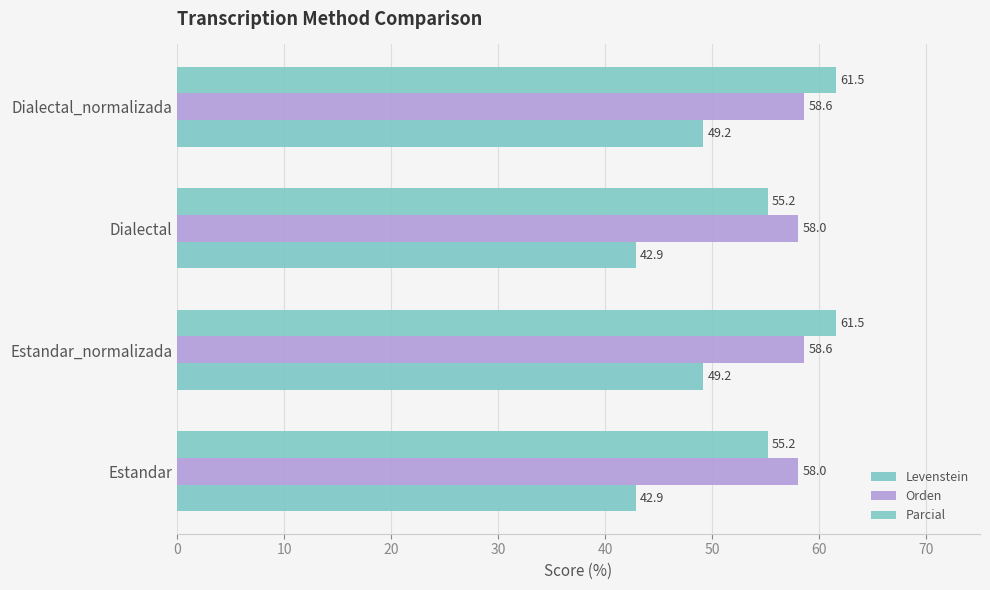

How many data points in Parcial are above 61?

2